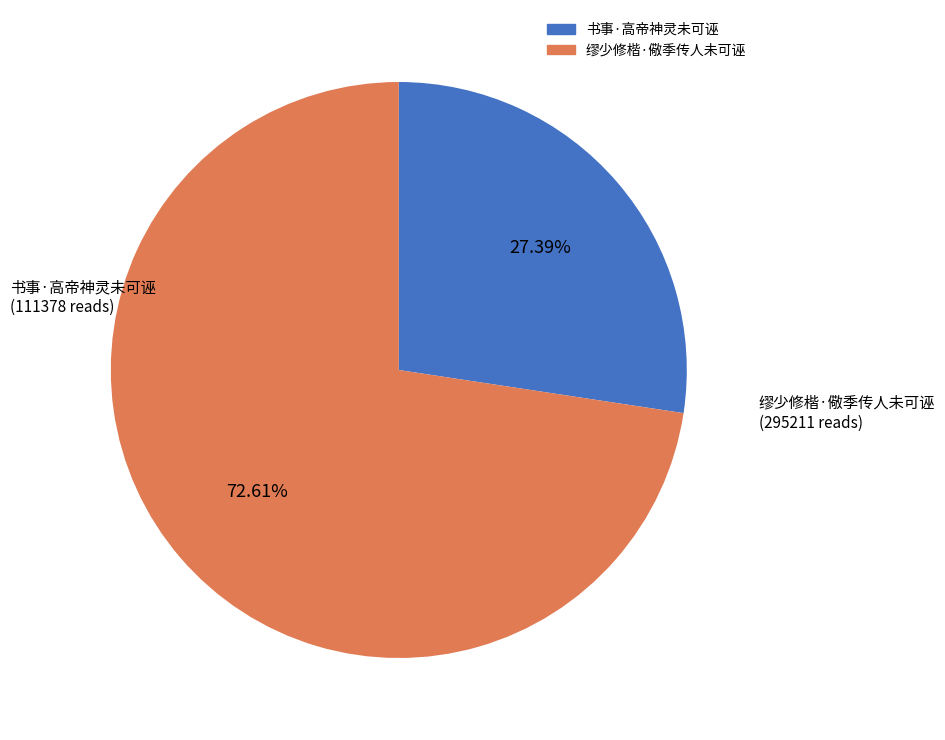

The 缪少修楷·儆季传人未可诬 slice represents 73% of the pie. True or false?

True